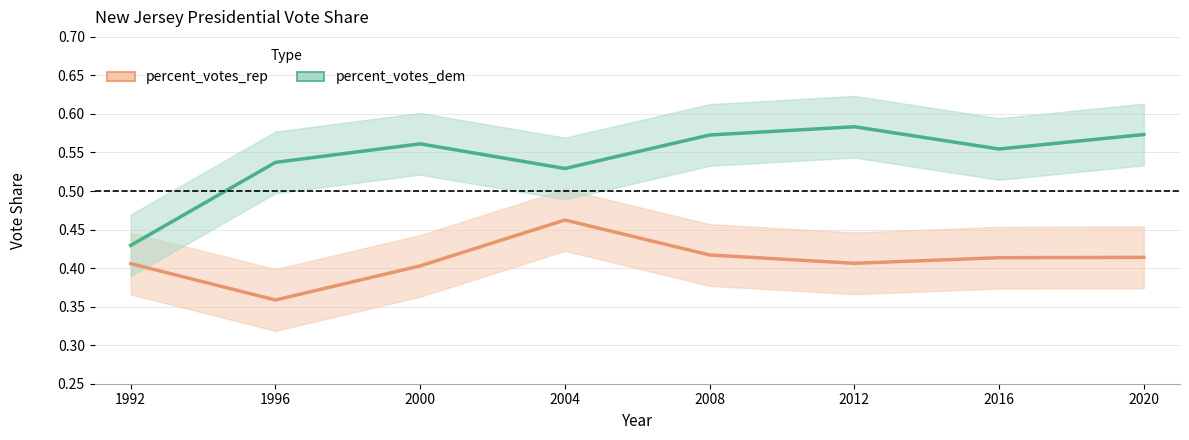

List the series in order of their overall mean, lowest first.

percent_votes_rep, percent_votes_dem